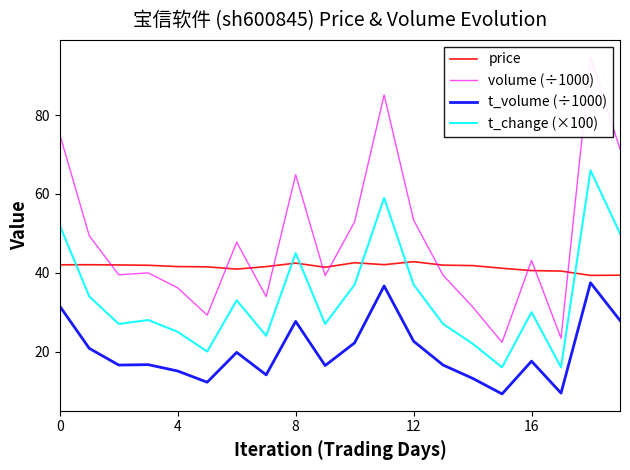

True or false: volume (÷1000) has a value of 10.3 at 14.

False